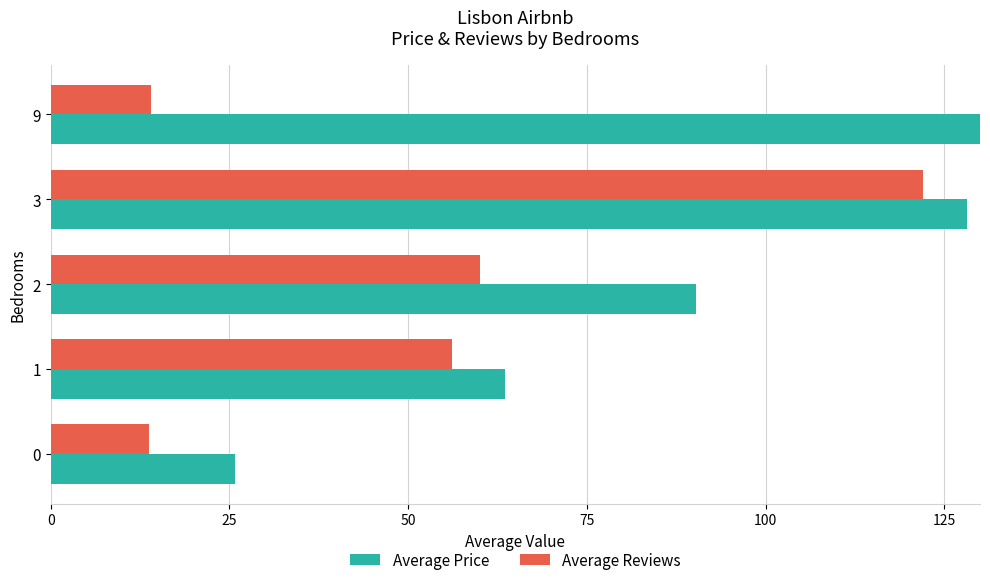

Which series has the largest range (max minus min)?

Average Price